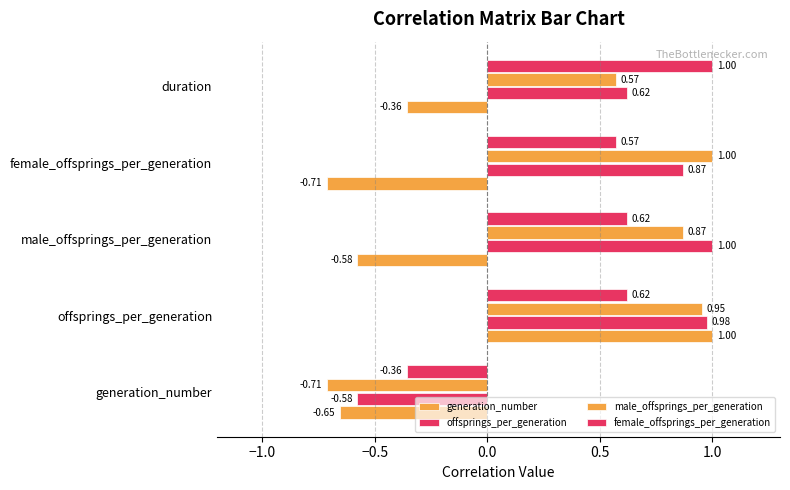

How many data points in male_offsprings_per_generation are less than 0?

1